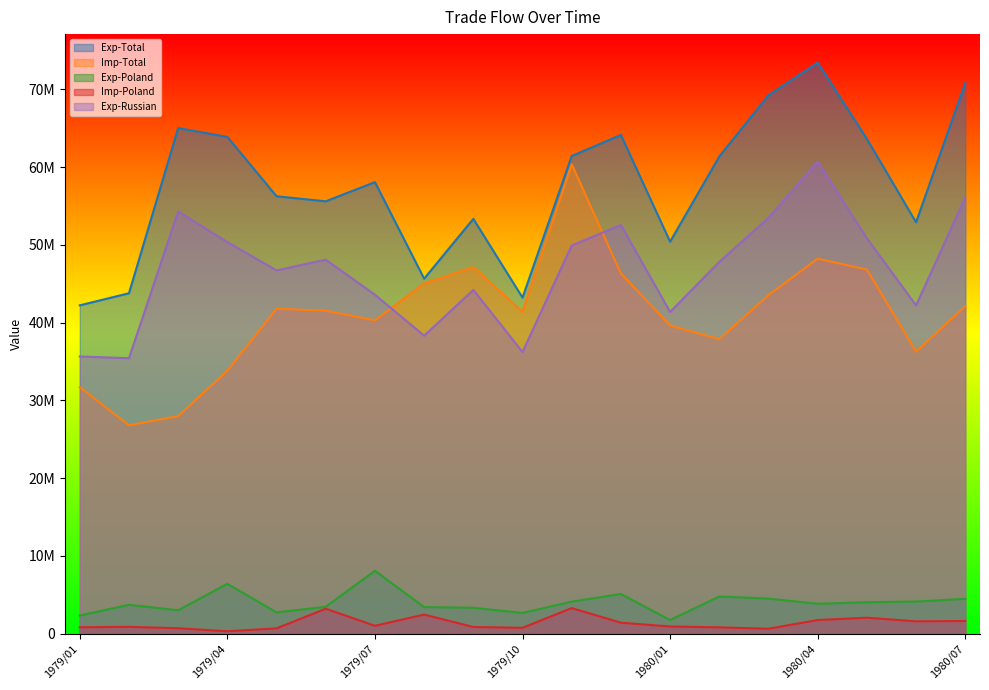

At which category is the sum across all series the highest?

1980/04